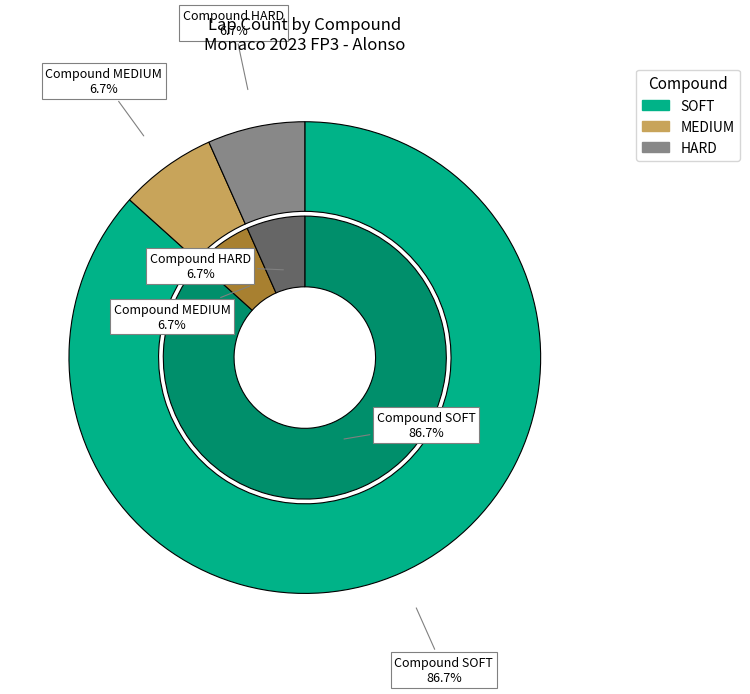

To the nearest percent, what percentage of the pie is HARD?

7%